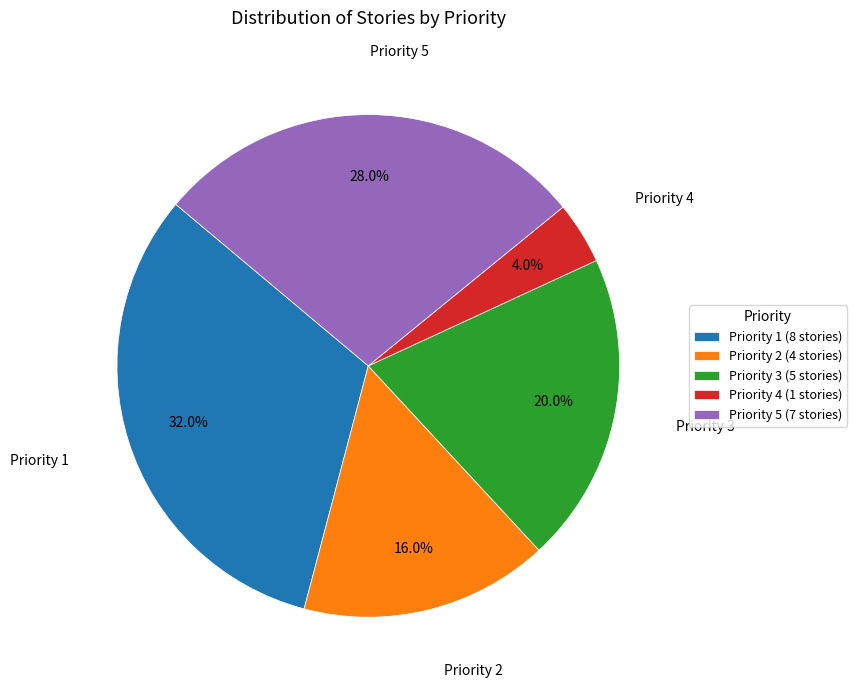

How many slices are in this pie chart?

5